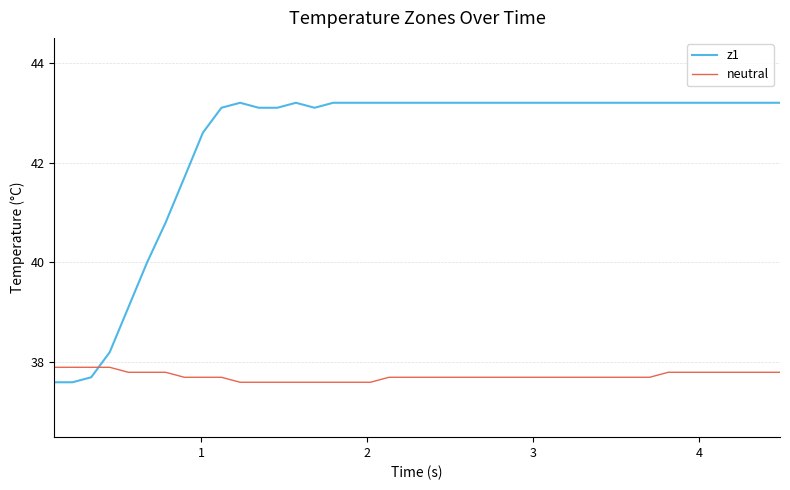

Which series has the largest range (max minus min)?

z1